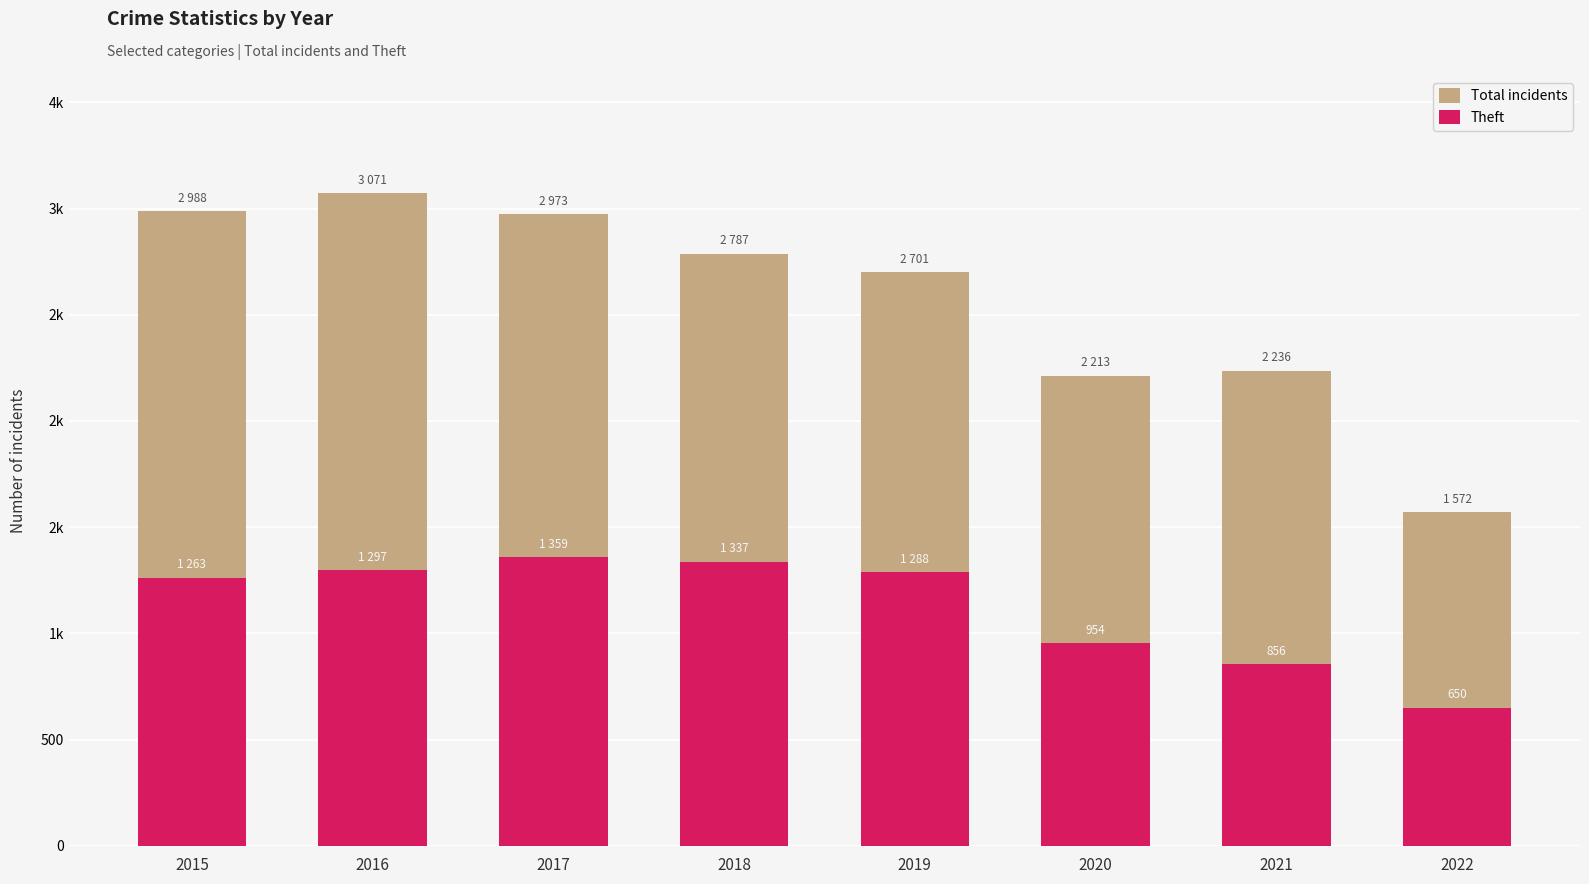

At which category does the chart reach its peak across all series?

2016